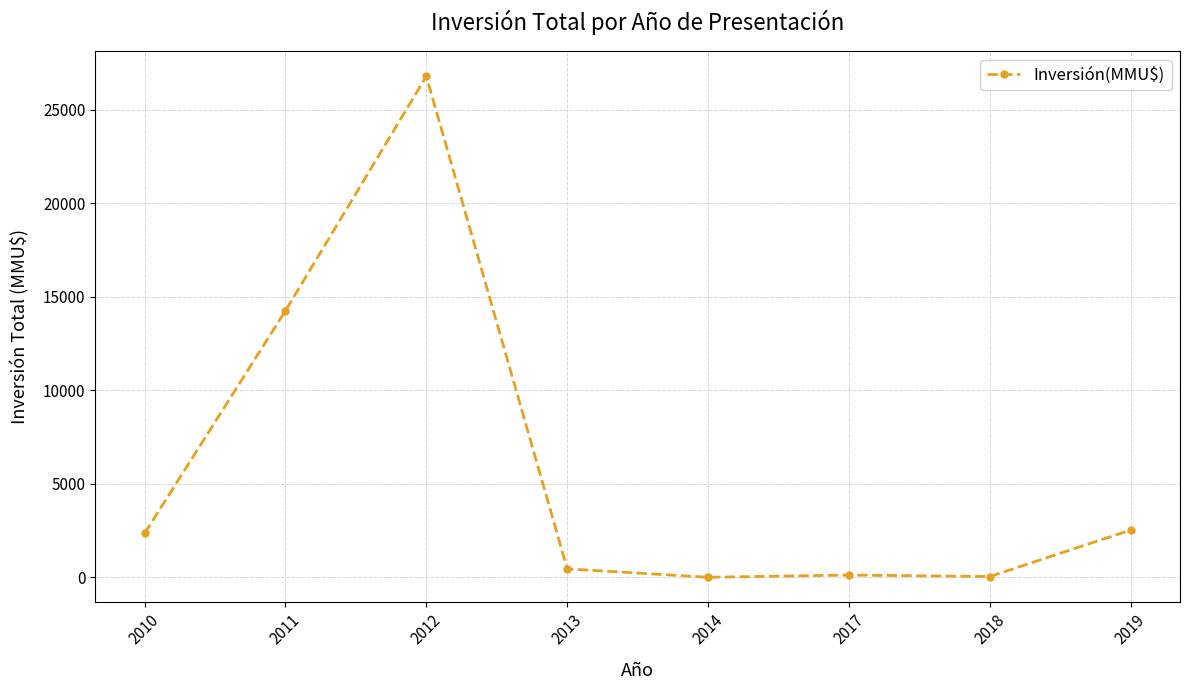

True or false: the data shows 25276 at 2011.

False